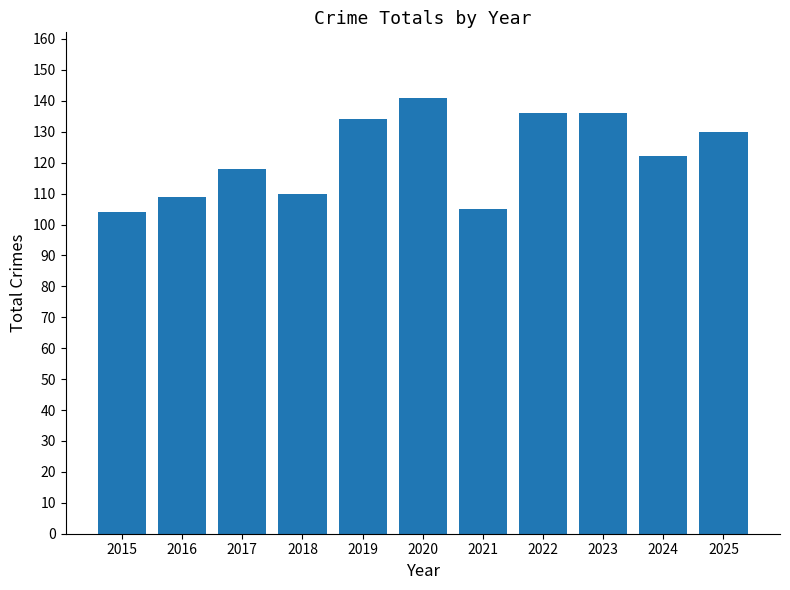

Where is the data nearest to the value 122?

2024